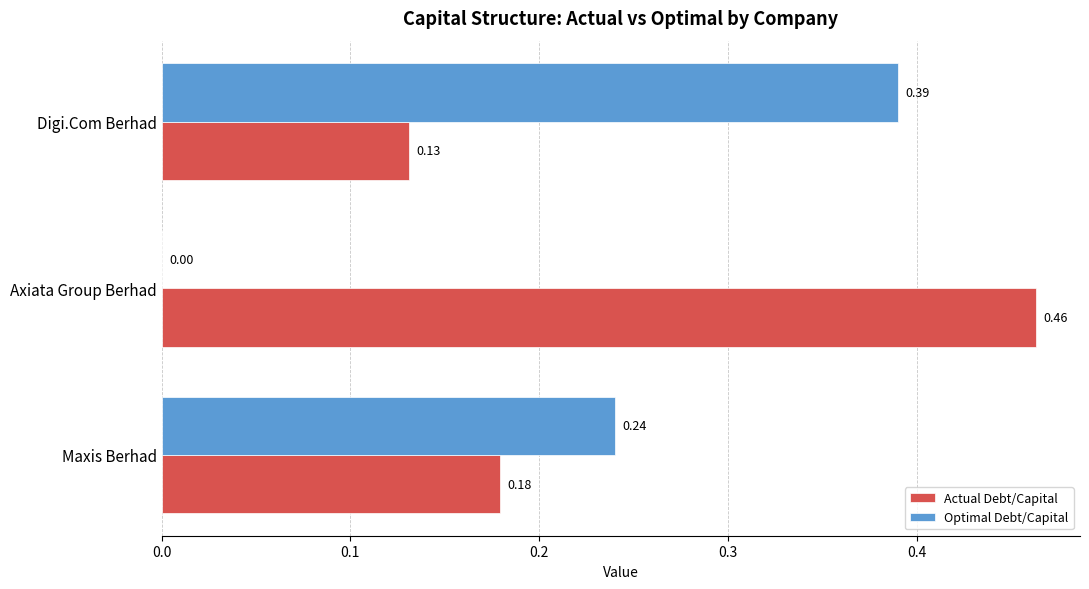

Which series changed the most between Maxis Berhad and Axiata Group Berhad?

Actual Debt/Capital